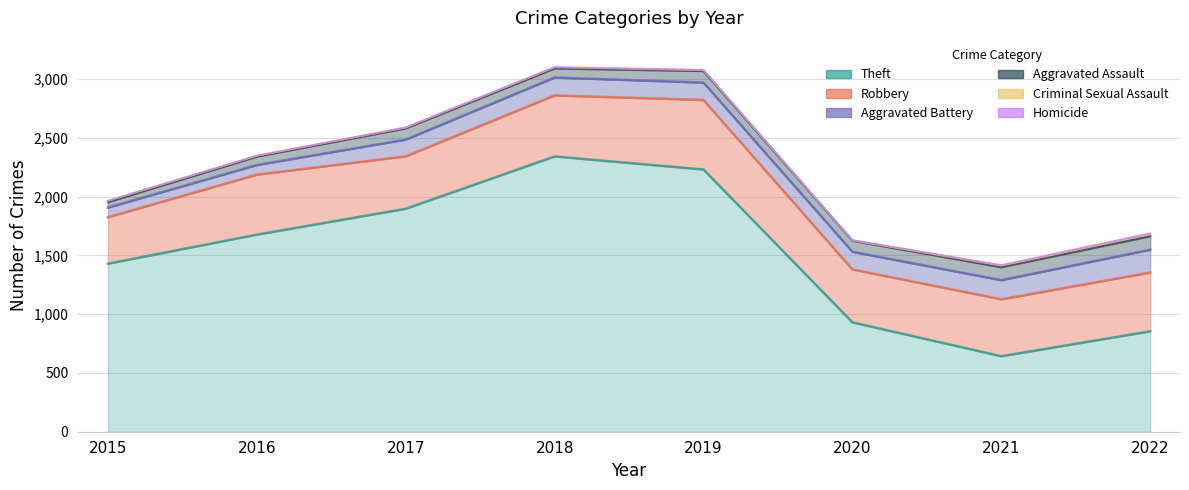

How many categories are shown in the chart?

8